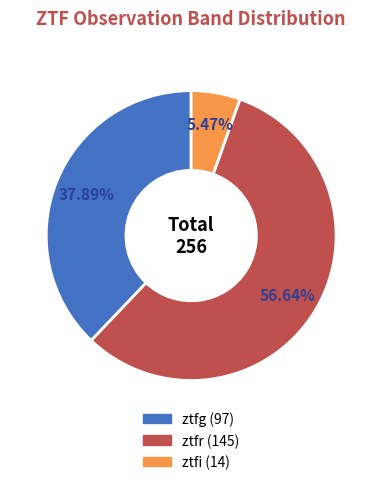

Approximately how many times larger is the value at ztfg compared to ztfi?

6.9